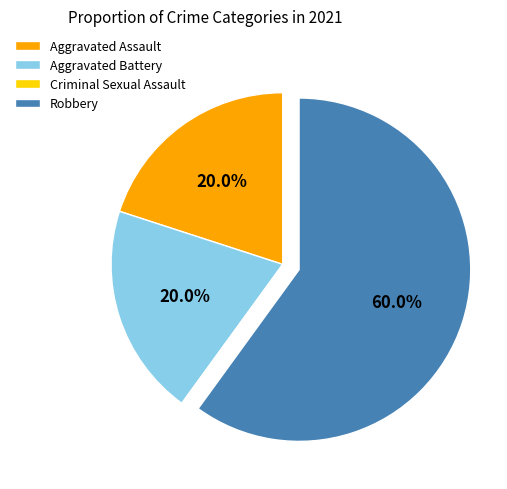

Does any single category account for the majority?

Yes